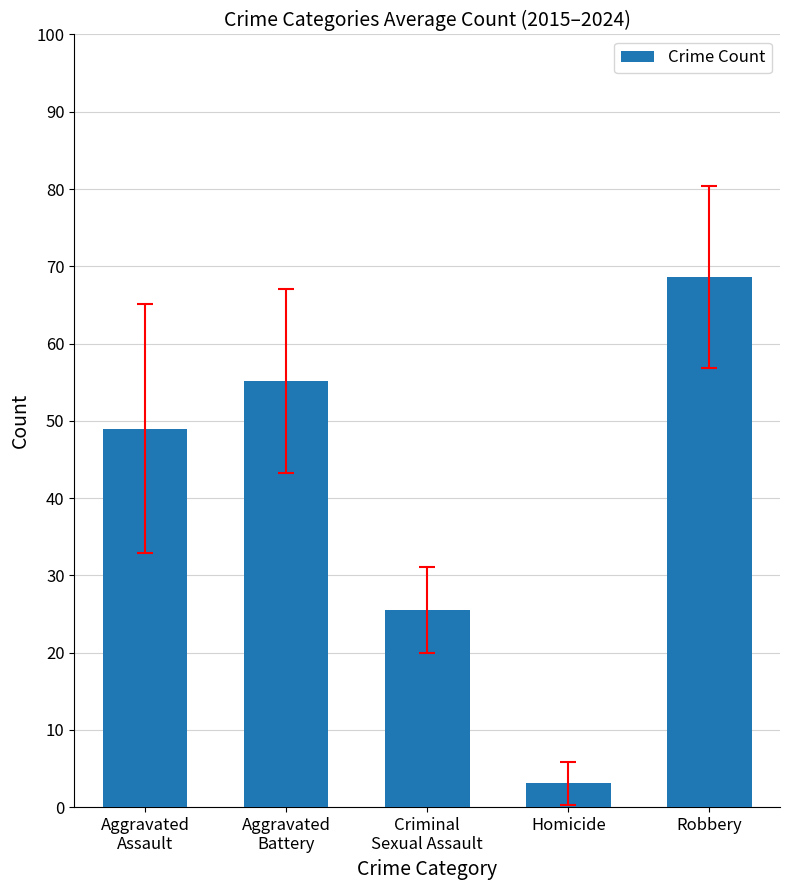

Between Robbery and Aggravated
Assault, which is larger?

Robbery